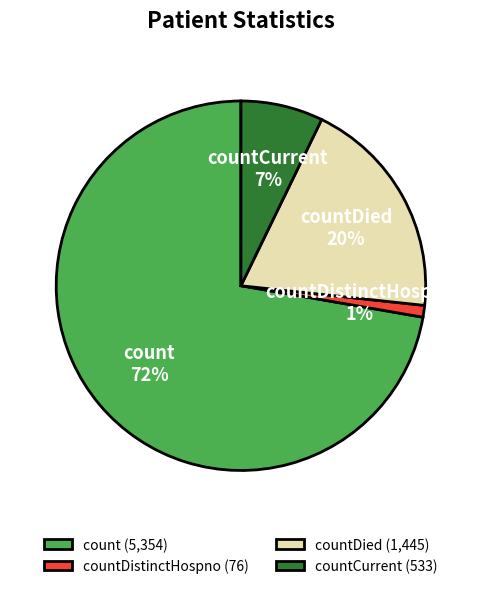

To the nearest percent, what is the average slice percentage?

25%